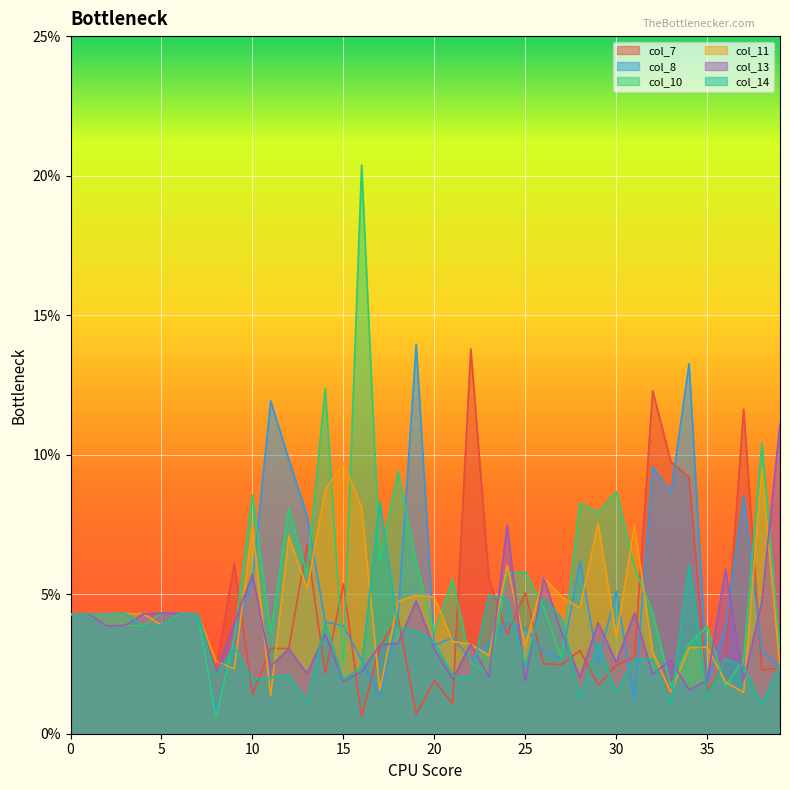

The value of col_10 at 14 is 0.2. True or false?

False